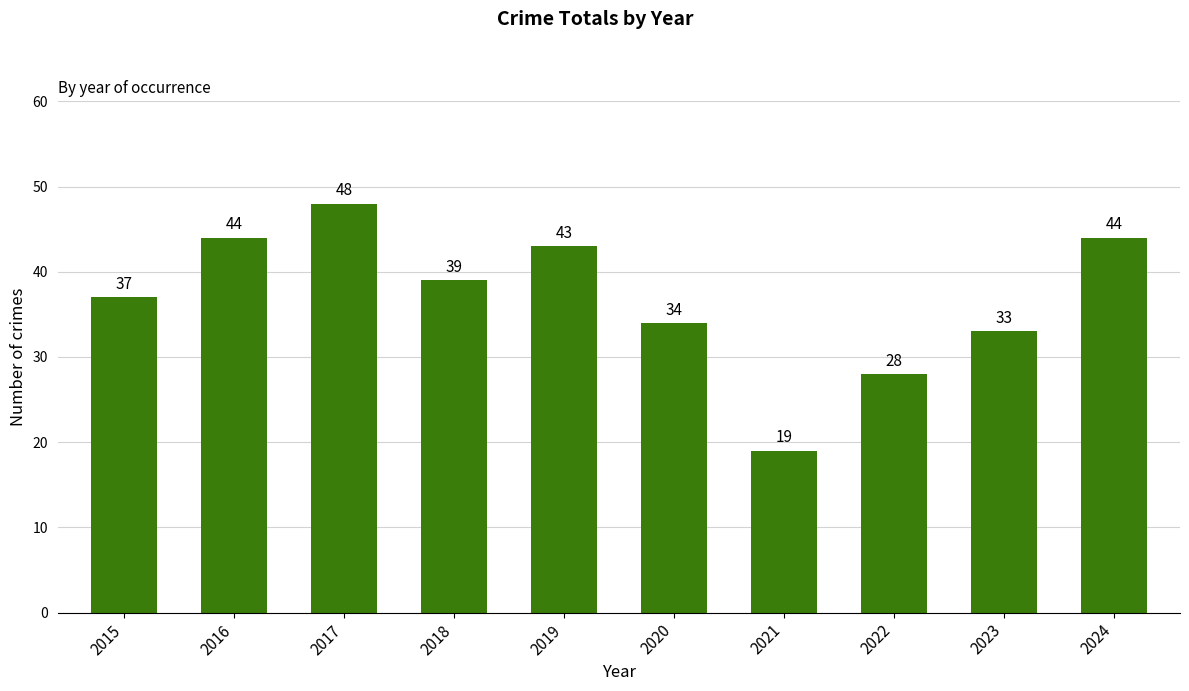

Does the chart contain any negative values?

No